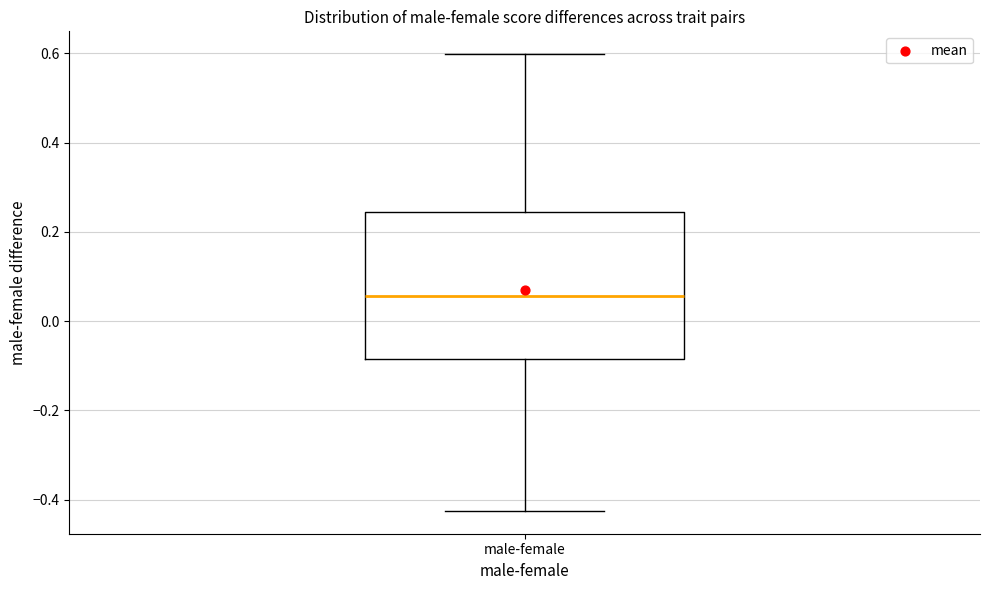

Transcribe this box plot: give where the median line is, the range the box spans, and where the two whiskers end, as read against the y-axis. The values are not printed on the chart, so give them approximately, as read against the axis.

median 0.06, box -0.08 to 0.24, whiskers -0.42 to 0.60